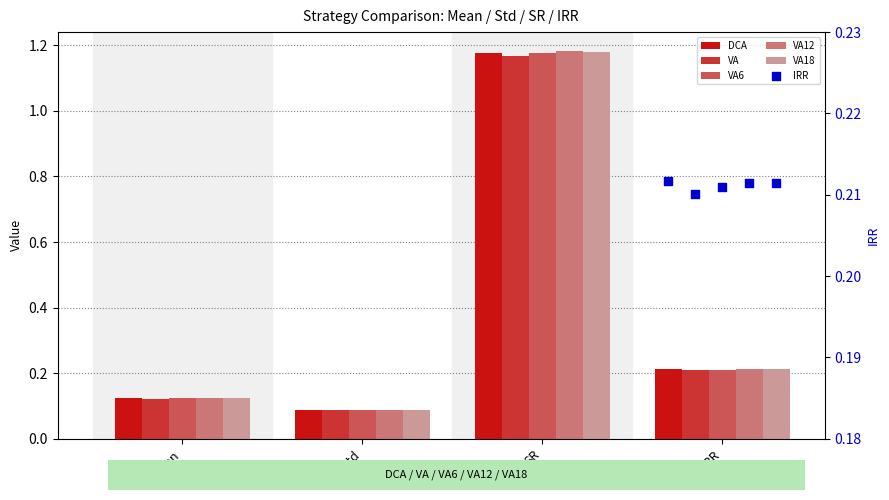

Which series has the largest Y range (max minus min)?

VA12